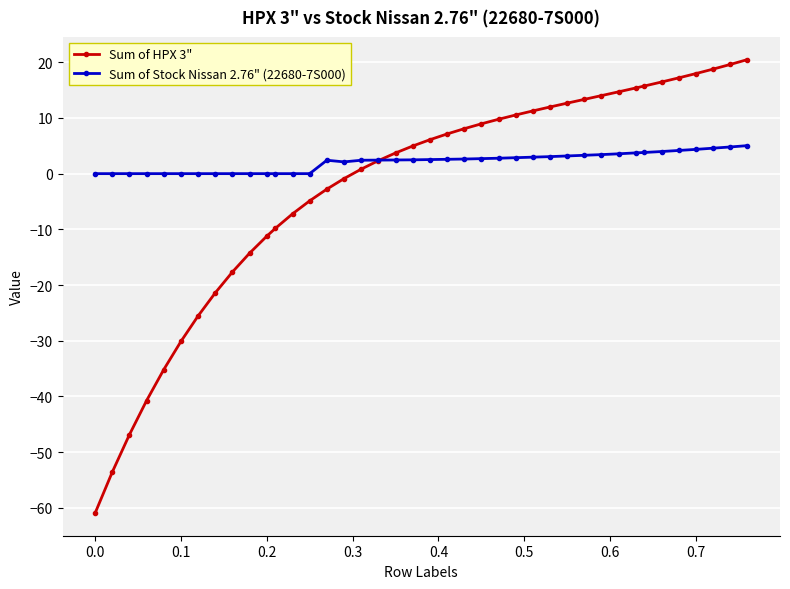

Which series has the widest spread of values?

Sum of HPX 3"